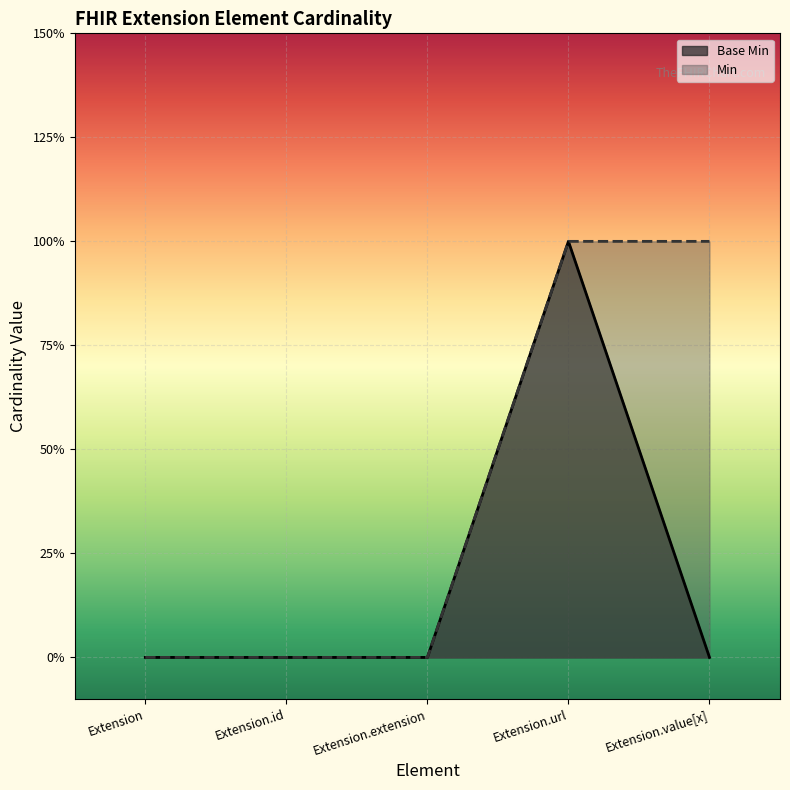

Where is the data nearest to the value 0?

Extension